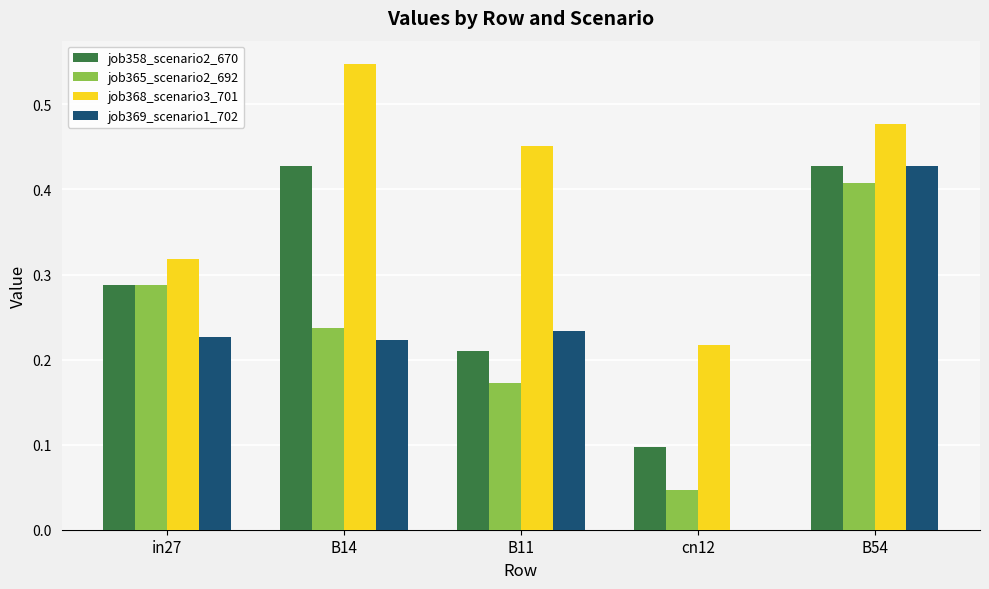

Which category has the highest value in the job368_scenario3_701 series?

B14